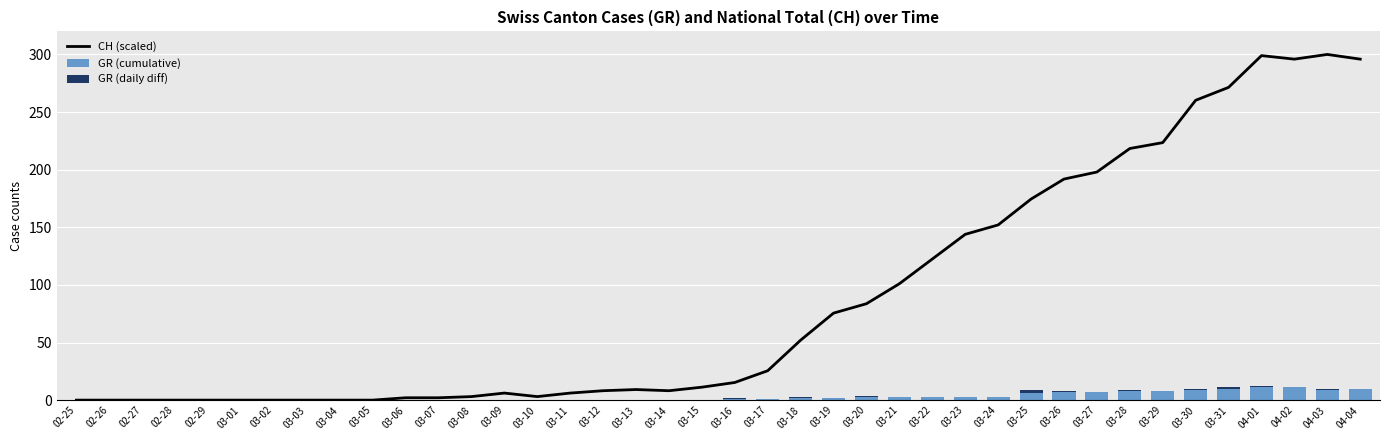

How many data points in GR (cumulative) are less than 1?

20